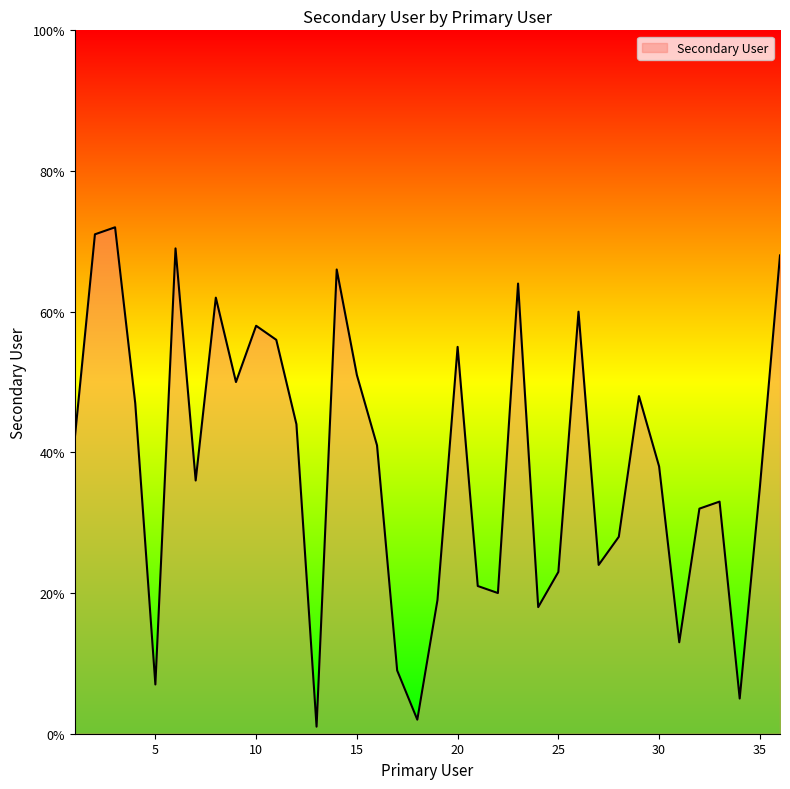

Reading left to right, extract all data points from this chart.

42	71	72	47	7	69	36	62	50	58	56	44	1	66	51	41	9	2	19	55	21	20	64	18	23	60	24	28	48	38	13	32	33	5	35	68